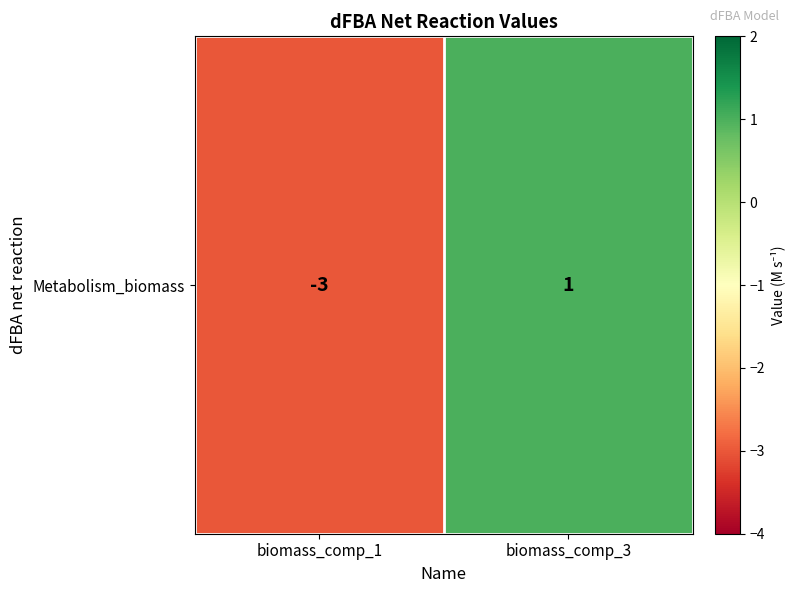

What is the change in value from biomass_comp_1 to biomass_comp_3?

+4